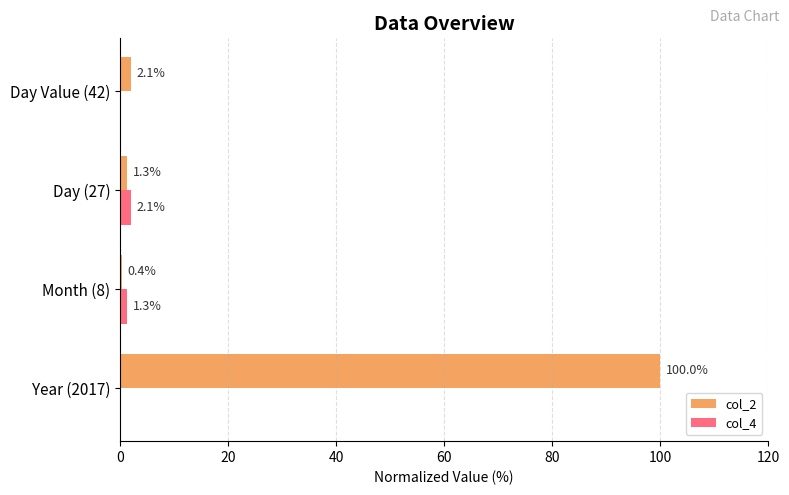

Which category has the highest value in the col_2 series?

Year (2017)